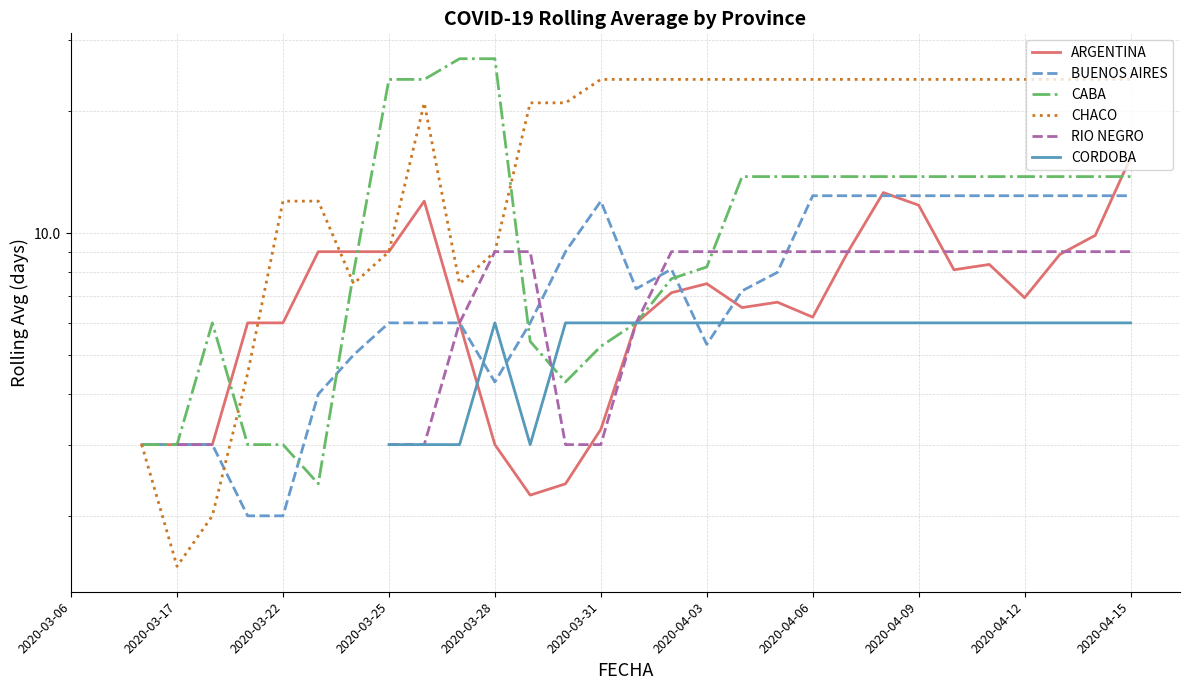

Count the number of data series in this chart.

6